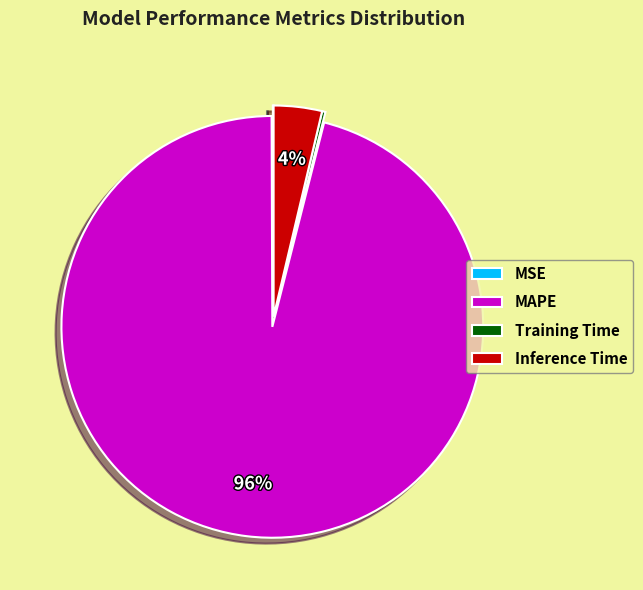

To the nearest percent, what is the difference between the largest and smallest slice percentages?

96%